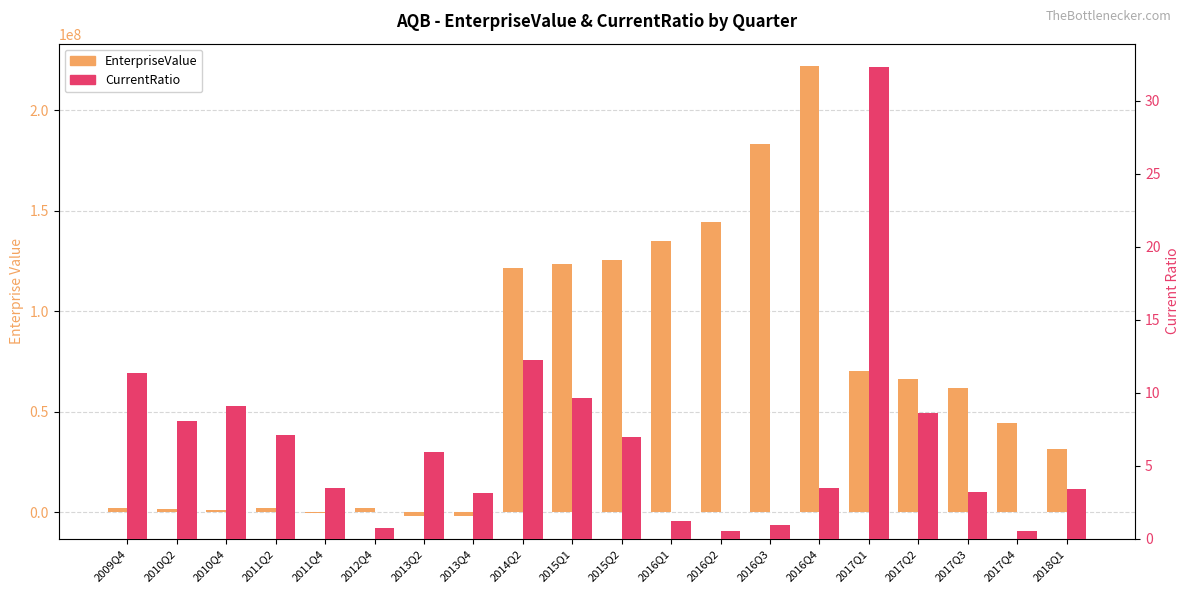

How many bars are there in total?

40